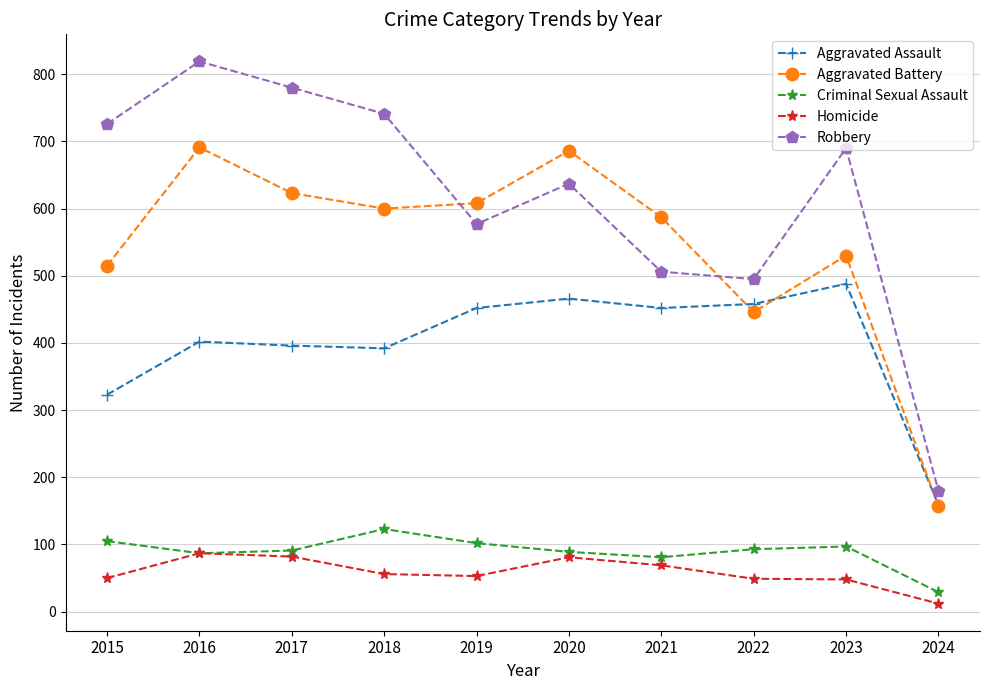

Where is Aggravated Battery nearest to the value 424?

2022